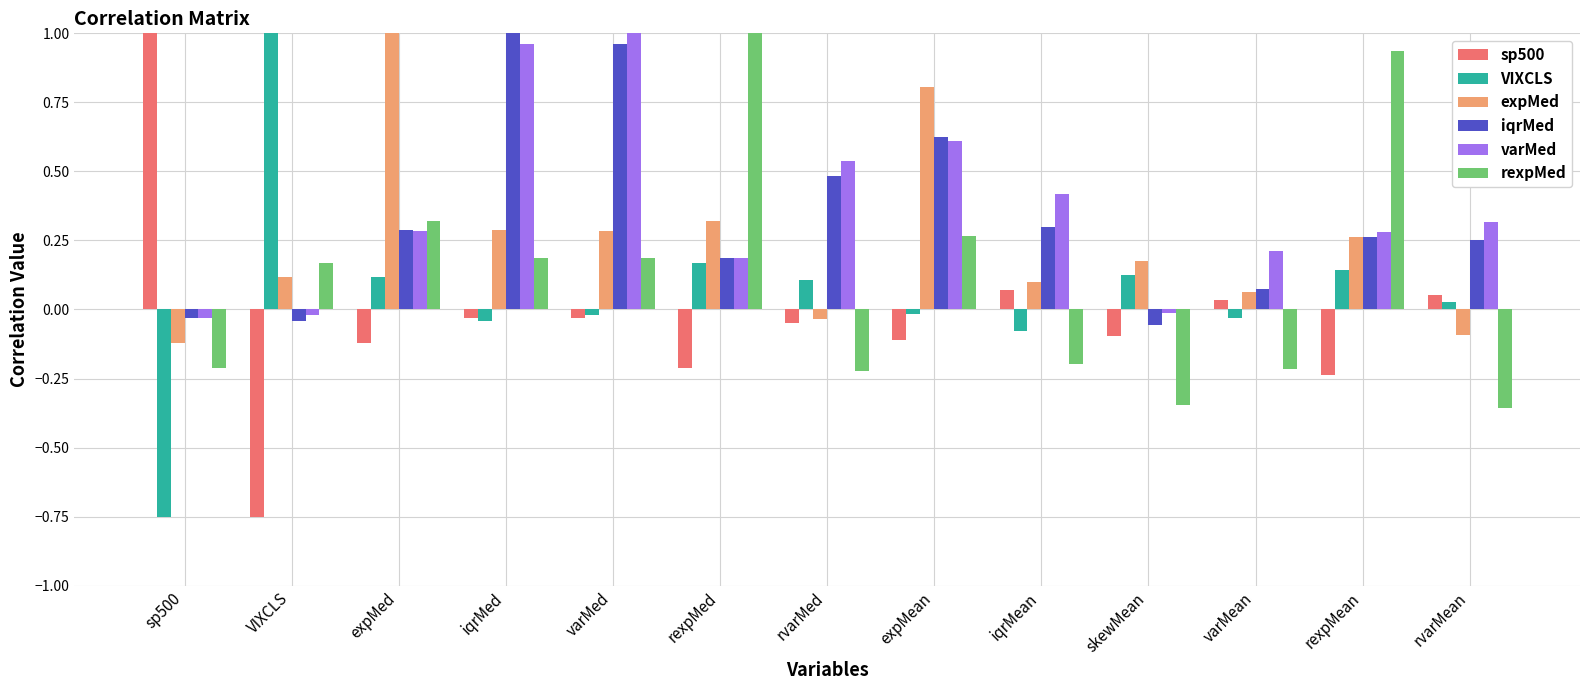

Is the value of sp500 at sp500 greater than the value of varMed at iqrMean?

Yes